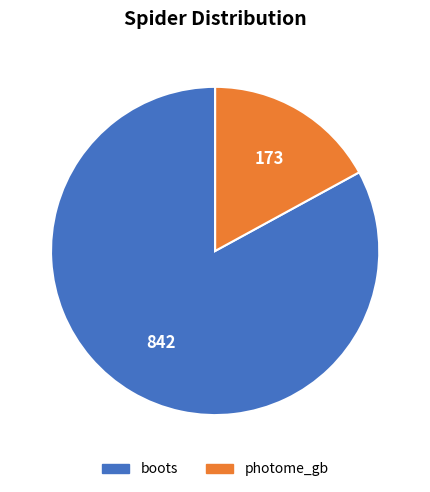

Does boots account for over 50% of the chart?

Yes